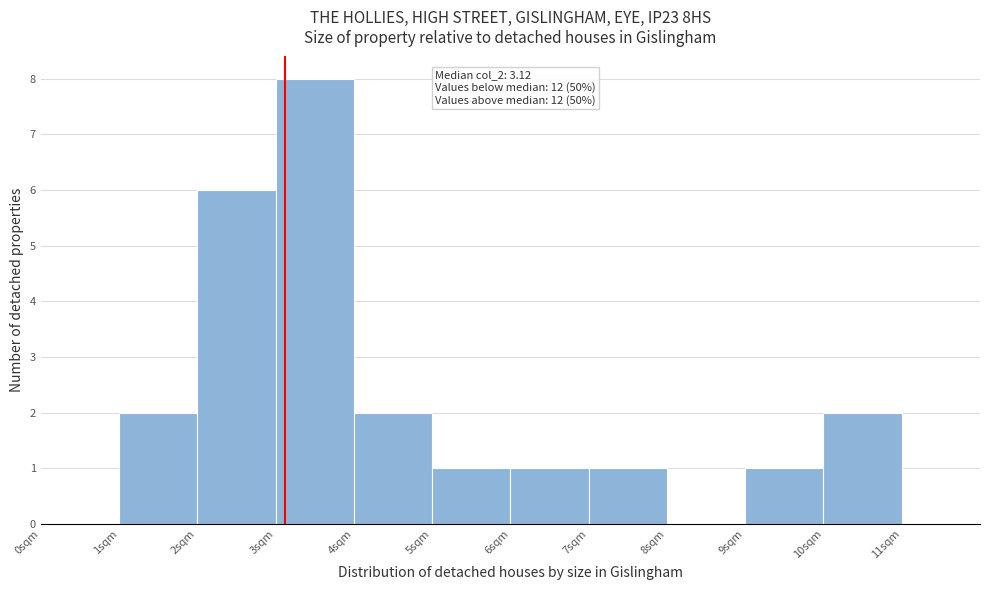

Which range on the x-axis has the tallest bar?

3 to 4